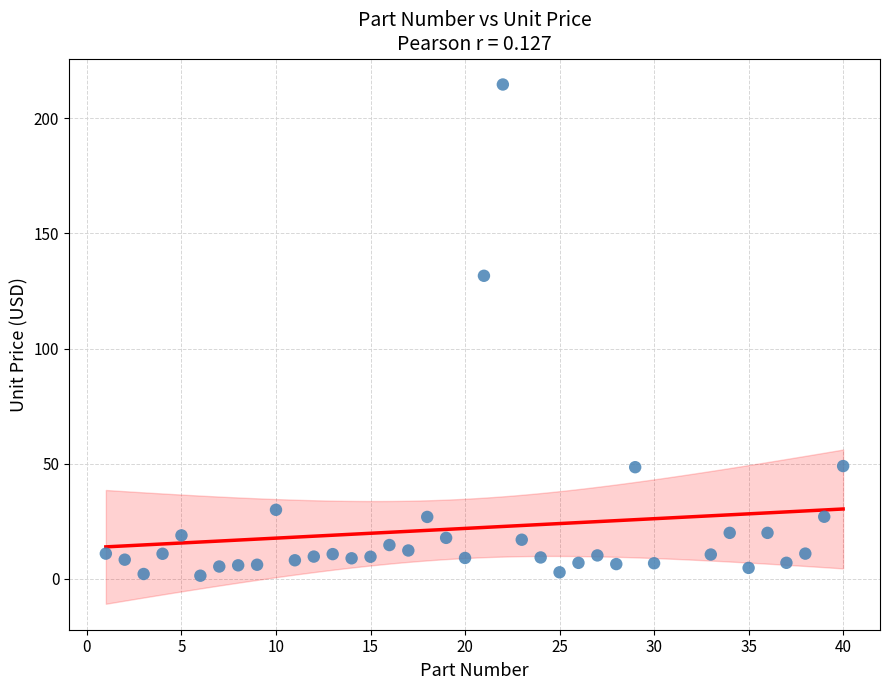

What is the range of Y values (max minus min)?

213.3